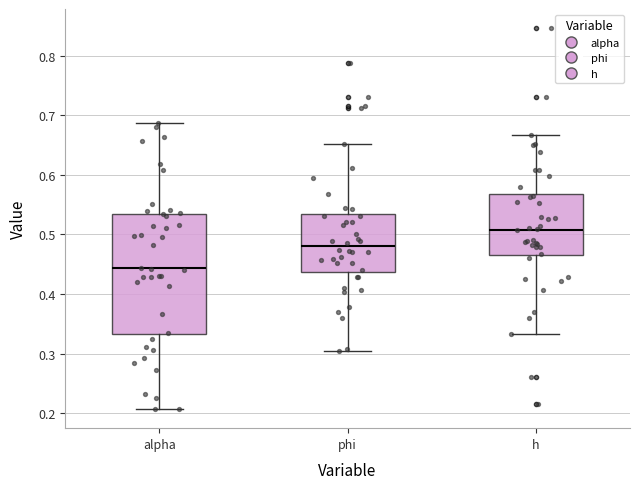

Which box's median line is the highest?

h